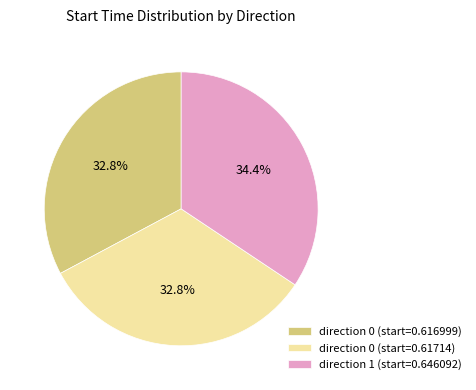

What is the total percentage of direction 0 (start=0.616999) and direction 1 (start=0.646092)?

67.2%